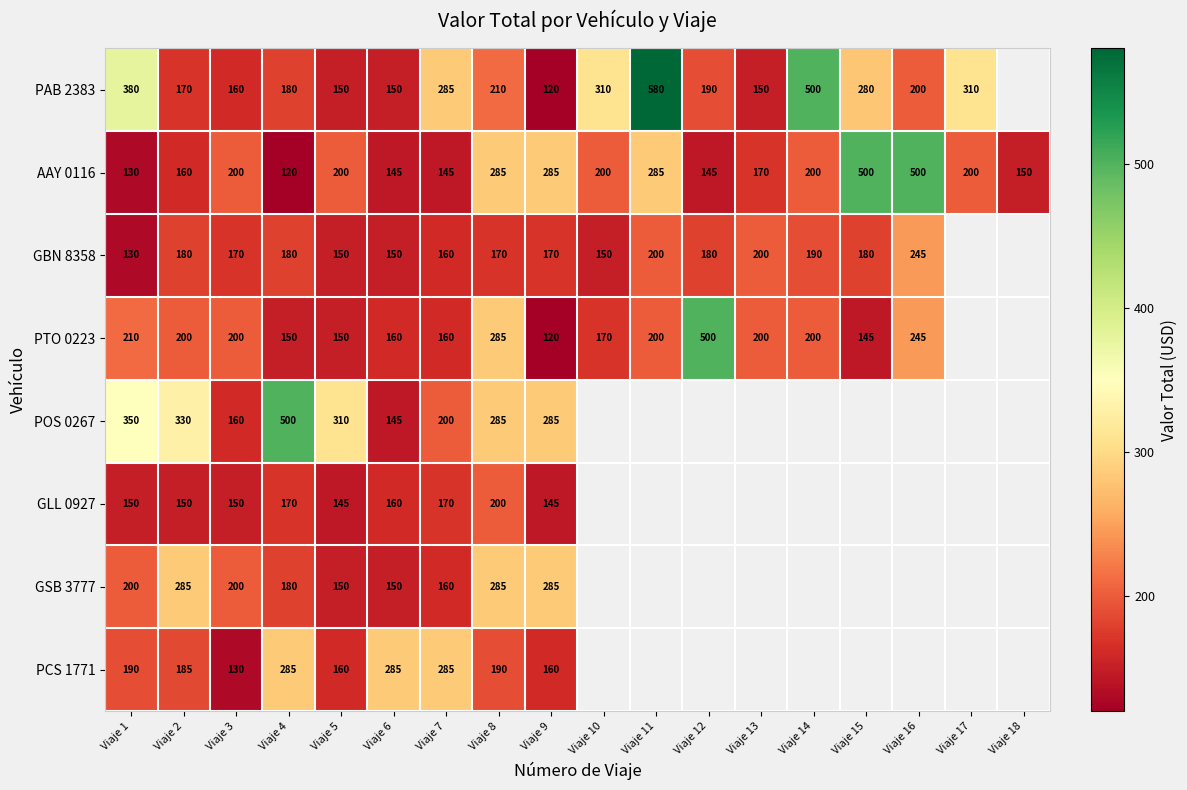

Is the value of GSB 3777 at Viaje 2 greater than the value of GLL 0927 at Viaje 8?

Yes